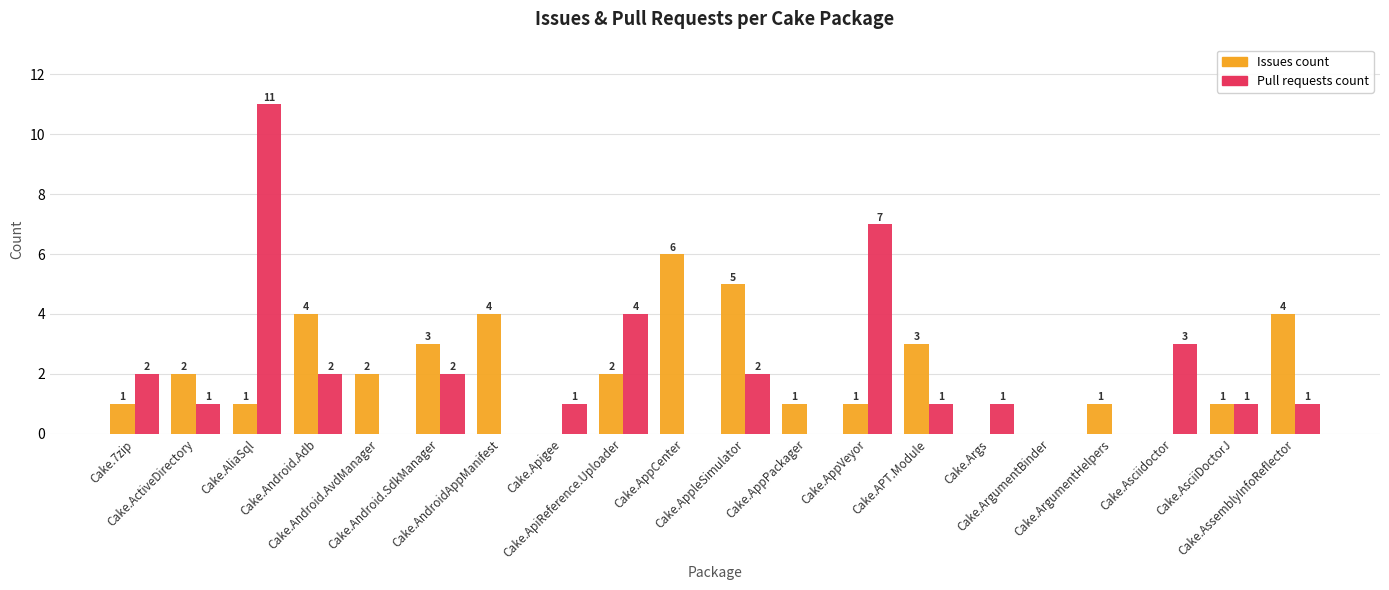

How many Issues count values are between 1 and 4?

14